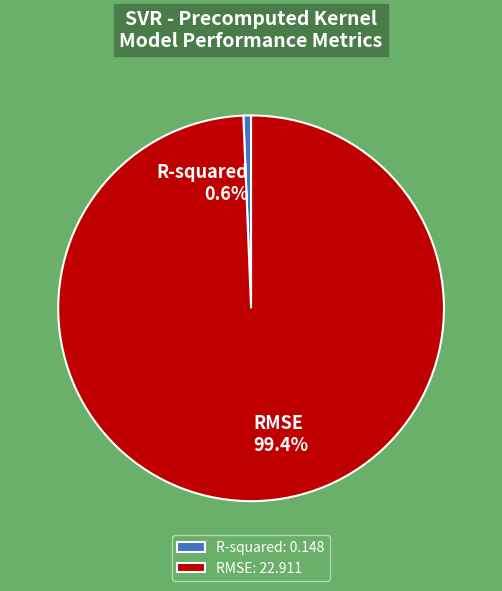

Which has a higher value, R-squared or RMSE?

RMSE